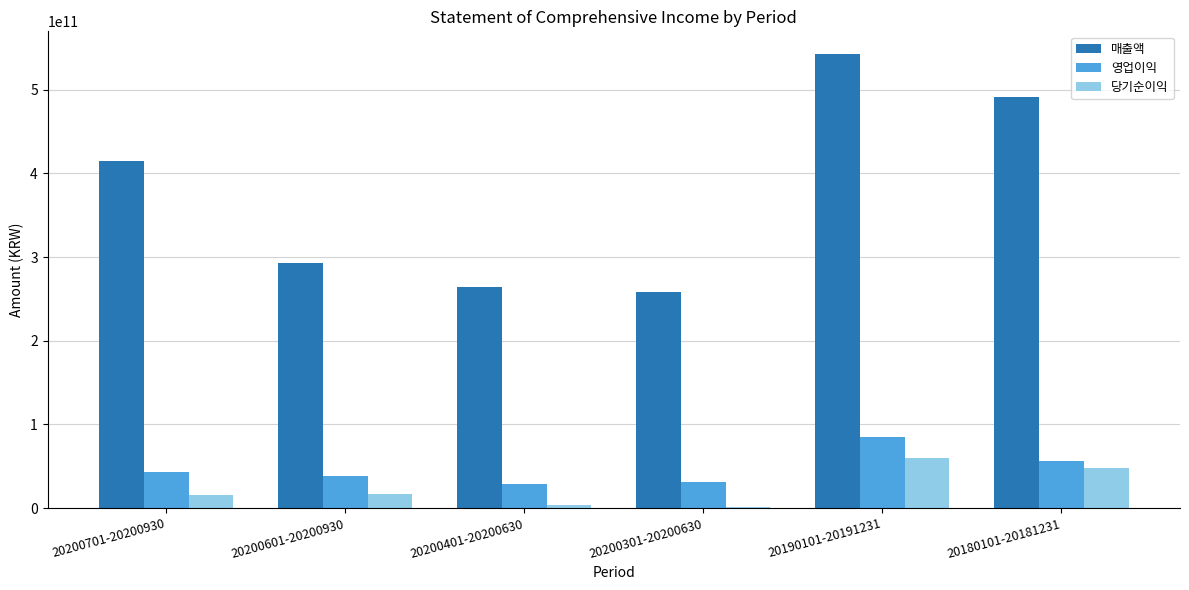

Is the value of 영업이익 at 20200701-20200930 greater than the value of 매출액 at 20200301-20200630?

No